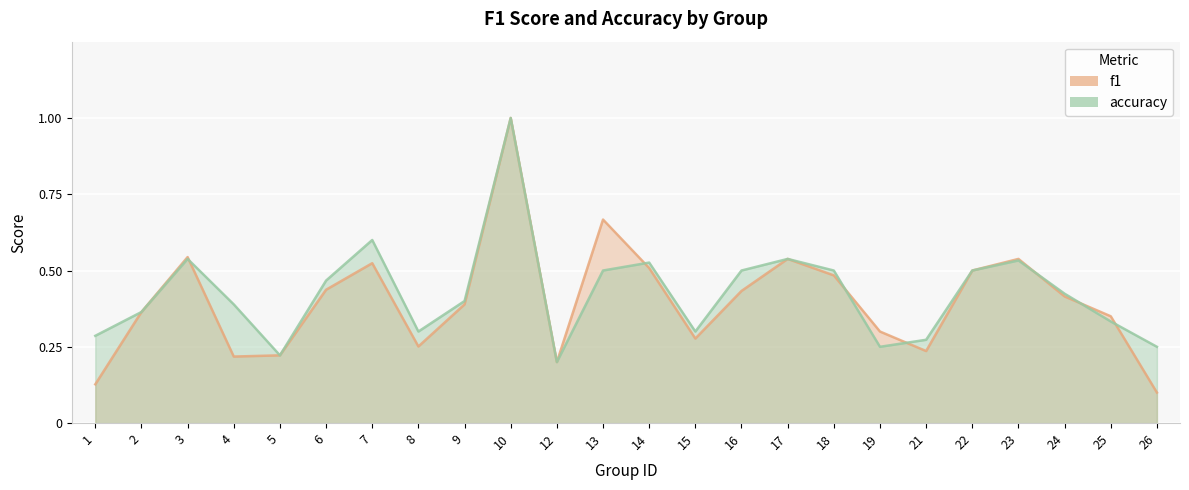

Count the f1 values in the range 0 to 1.

24